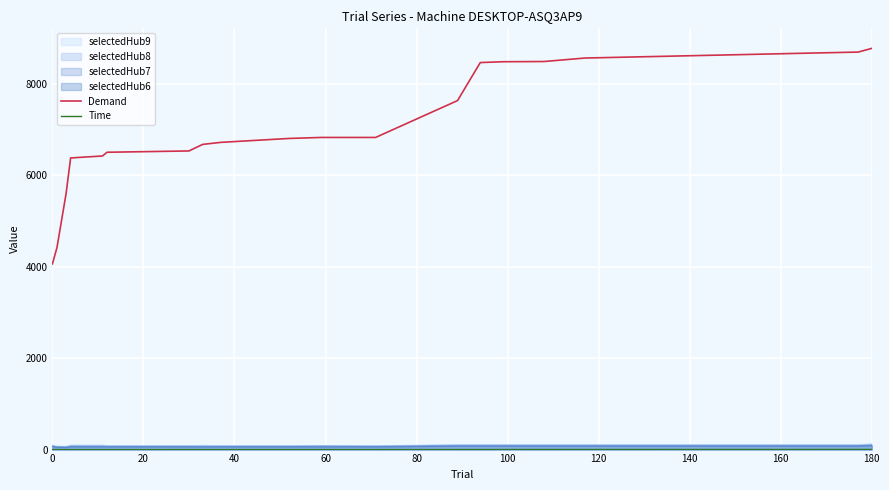

True or false: Demand and Time cross at least once.

False